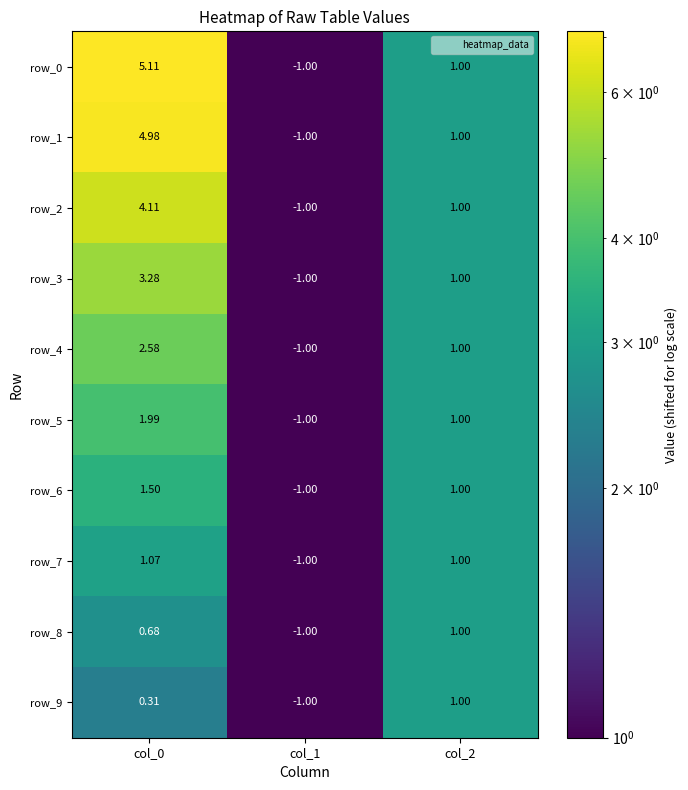

Is the value of row_5 at col_2 greater than the value of row_0 at col_0?

No